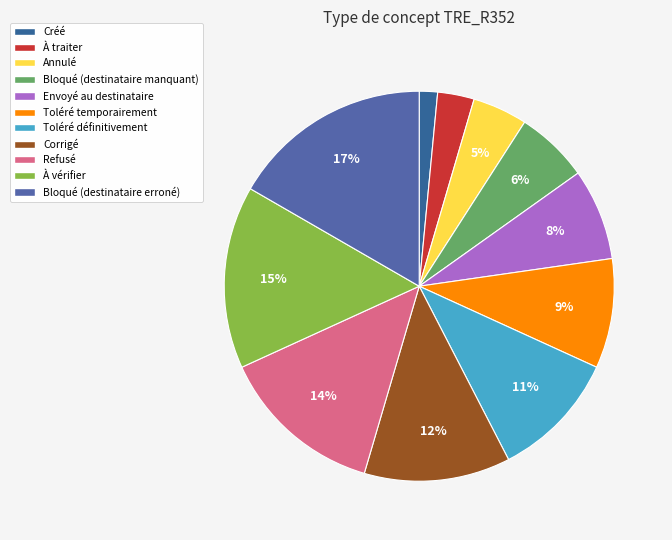

Combined, what portion of the pie is Bloqué (destinataire manquant) and Bloqué (destinataire erroné)?

22.7%